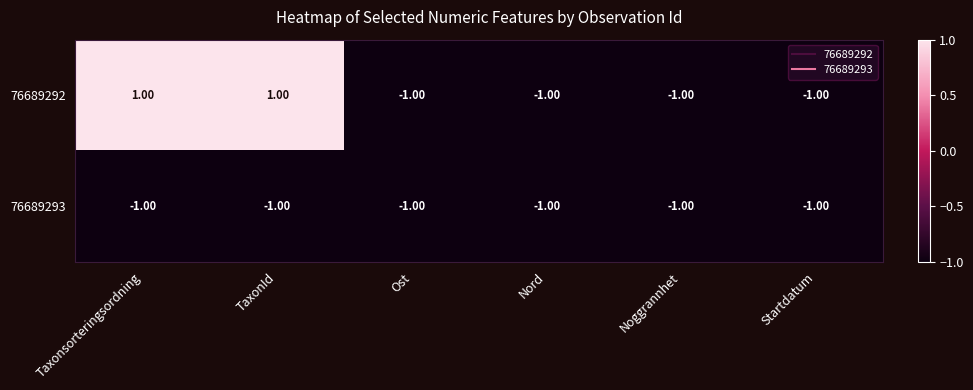

Which series has the largest range (max minus min)?

76689292